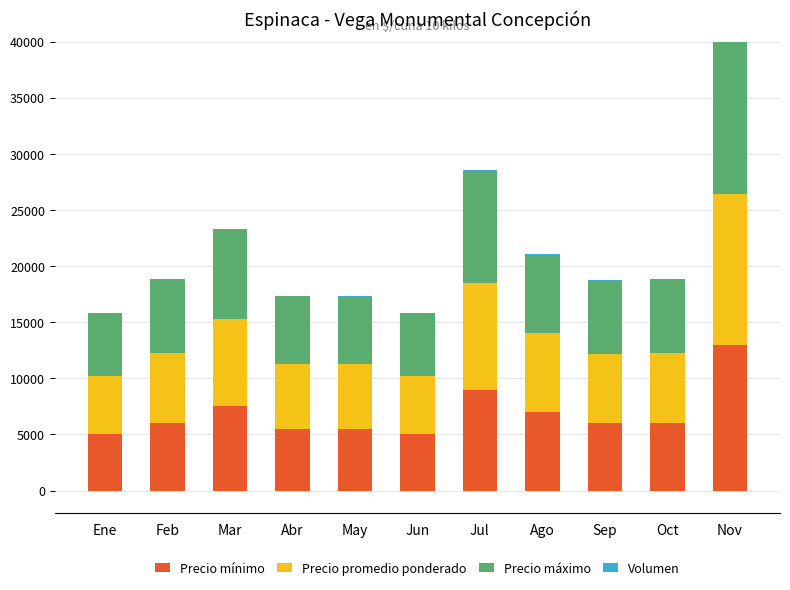

What are all the series names shown in the legend?

Precio mínimo, Precio promedio ponderado, Precio máximo, Volumen